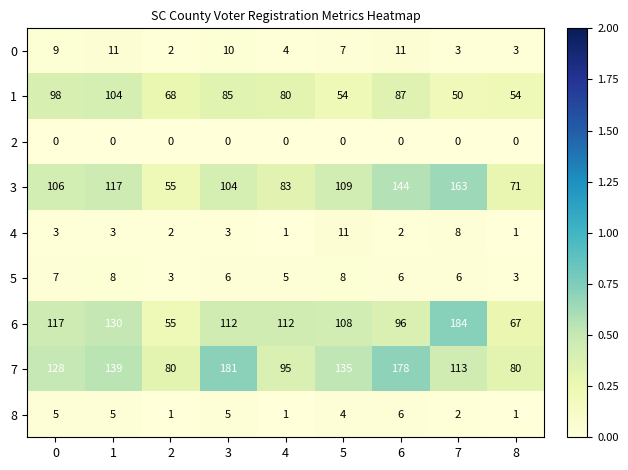

What is the sum of the 0 values at 6 and 5?

18